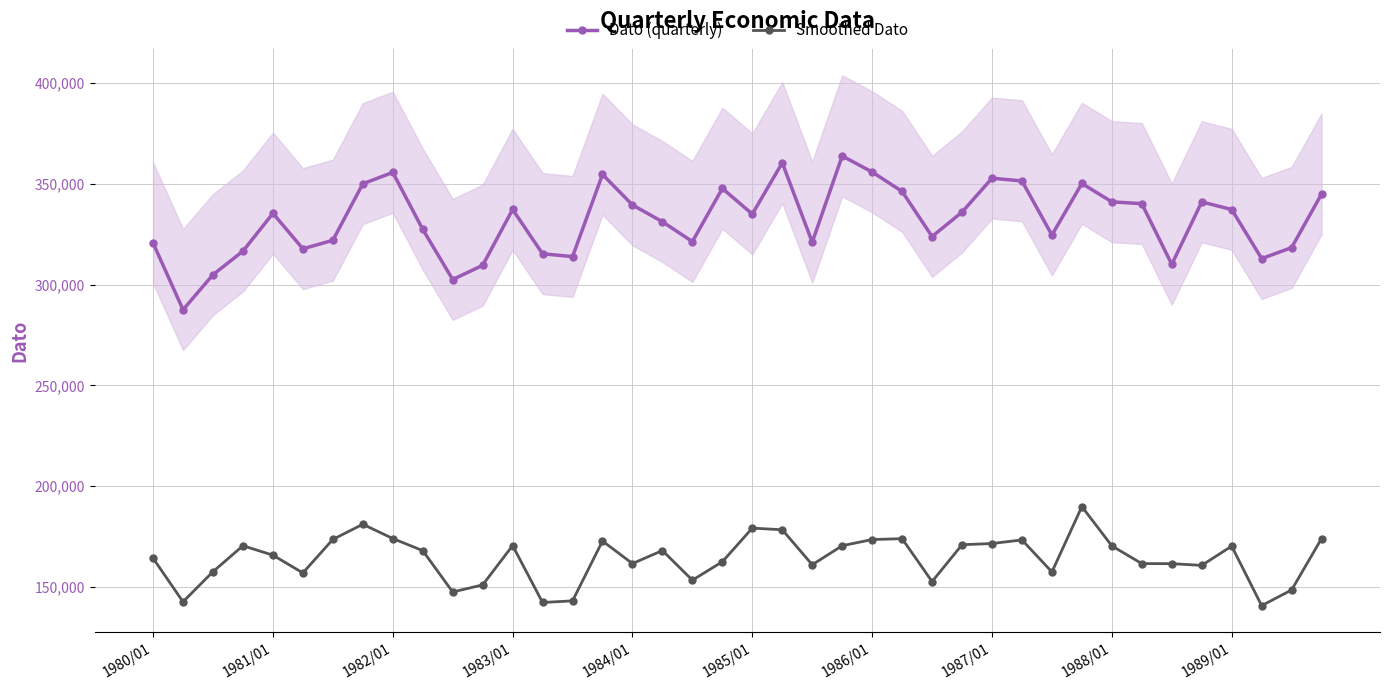

Which category has the lowest value across all series?

37